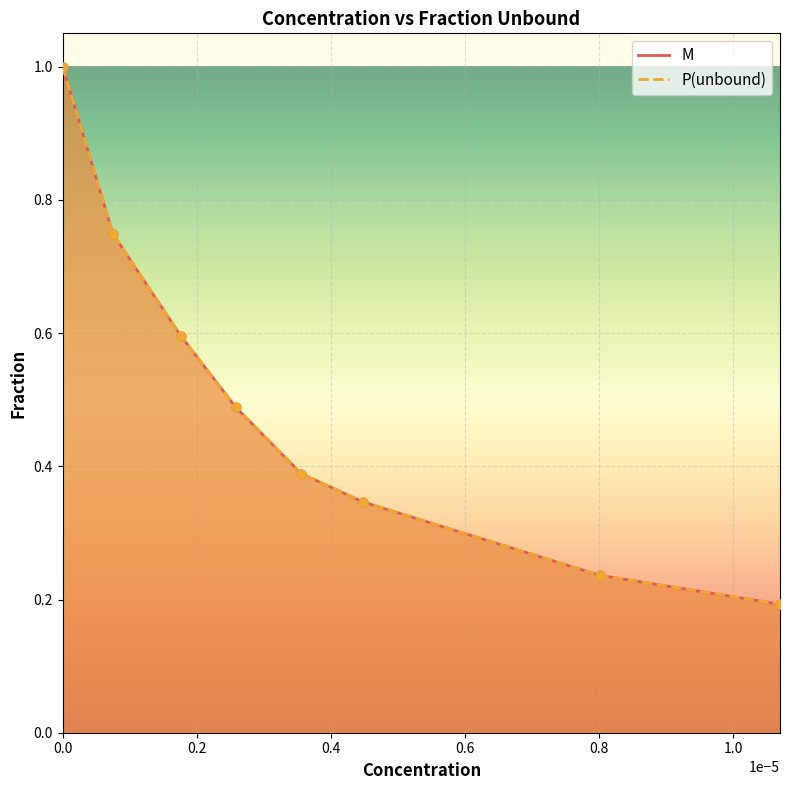

Which series has the largest total across all categories?

M